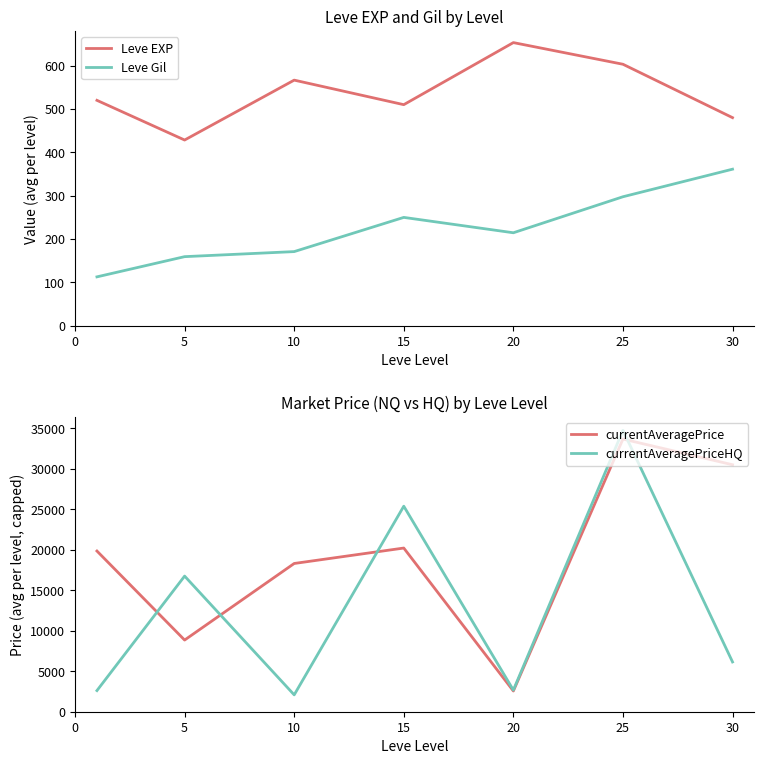

The currentAveragePrice series shows 45336.0 at 30. True or false?

False